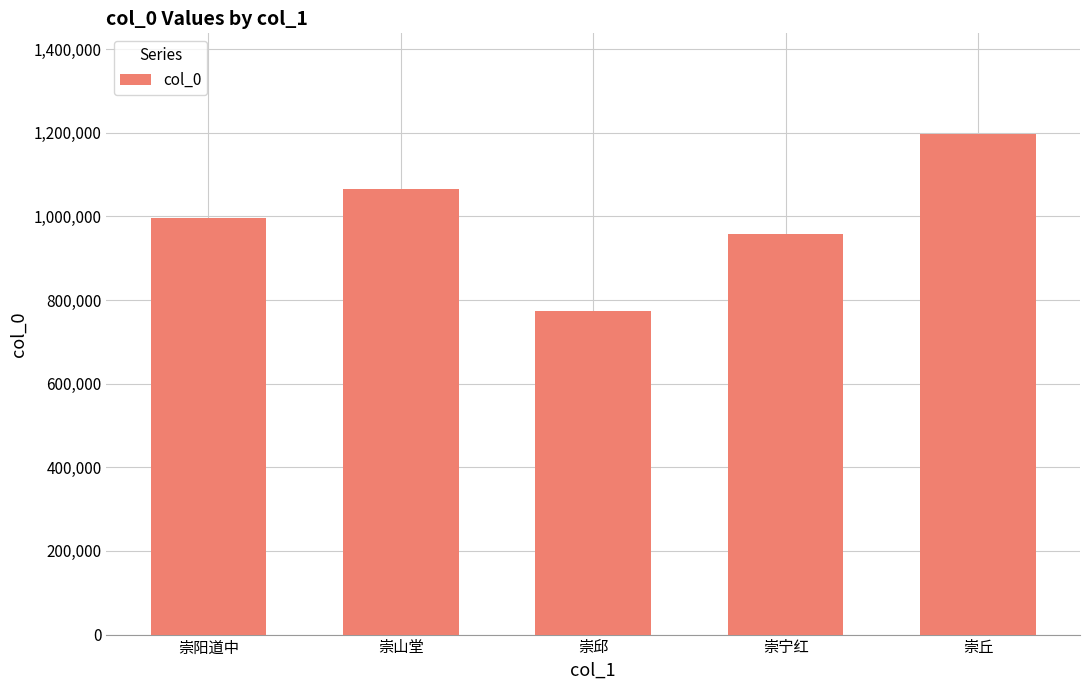

Reading right to left, list all the values displayed in this chart.

崇丘=1198365	崇宁红=957389	崇邱=773114	崇山堂=1065075	崇阳道中=997191